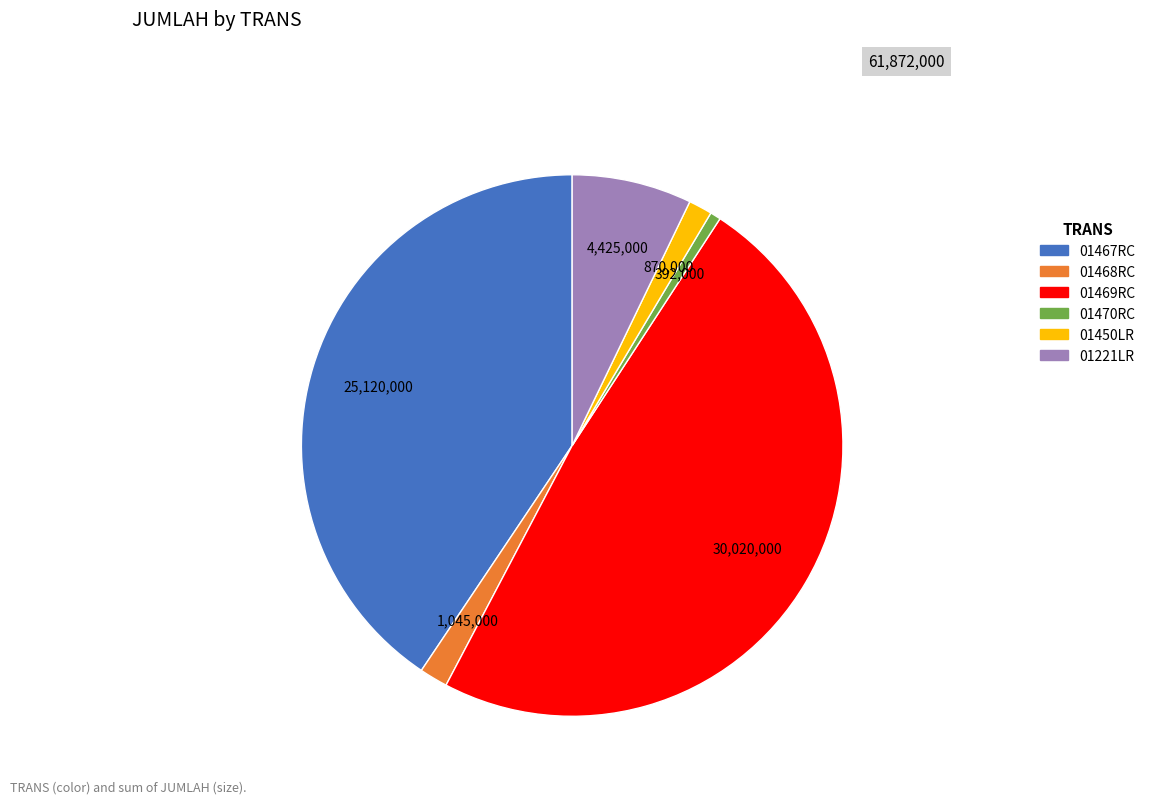

Combined, do 01470RC and 01467RC account for over 50%?

No